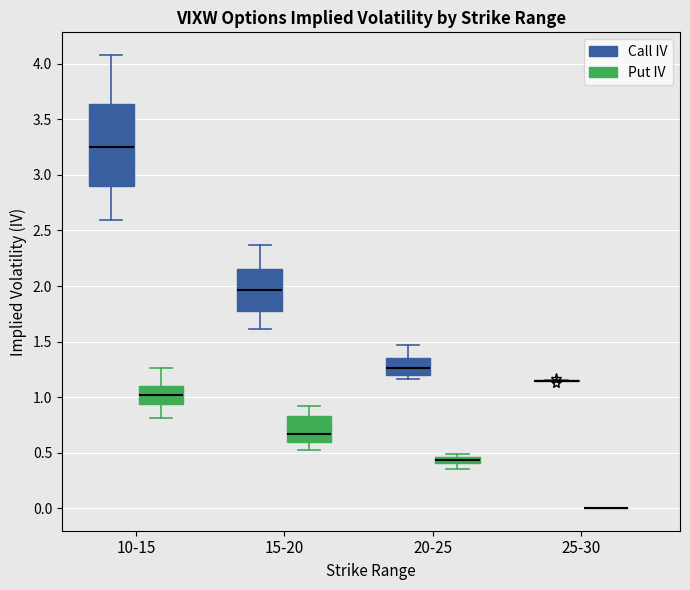

Which box is the tallest, from its lower edge to its upper edge?

10-15 (Call IV)